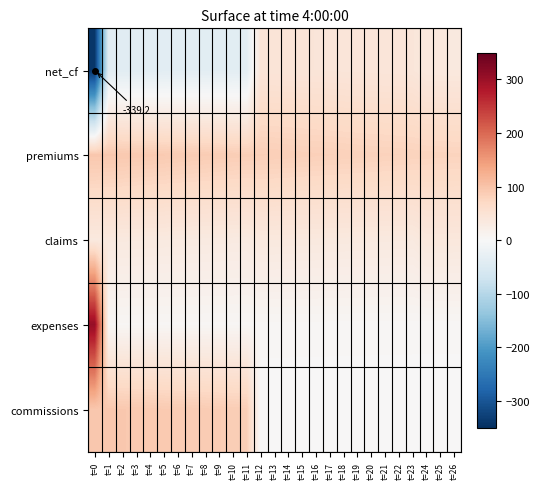

What is the average value of the commissions series?

40.2